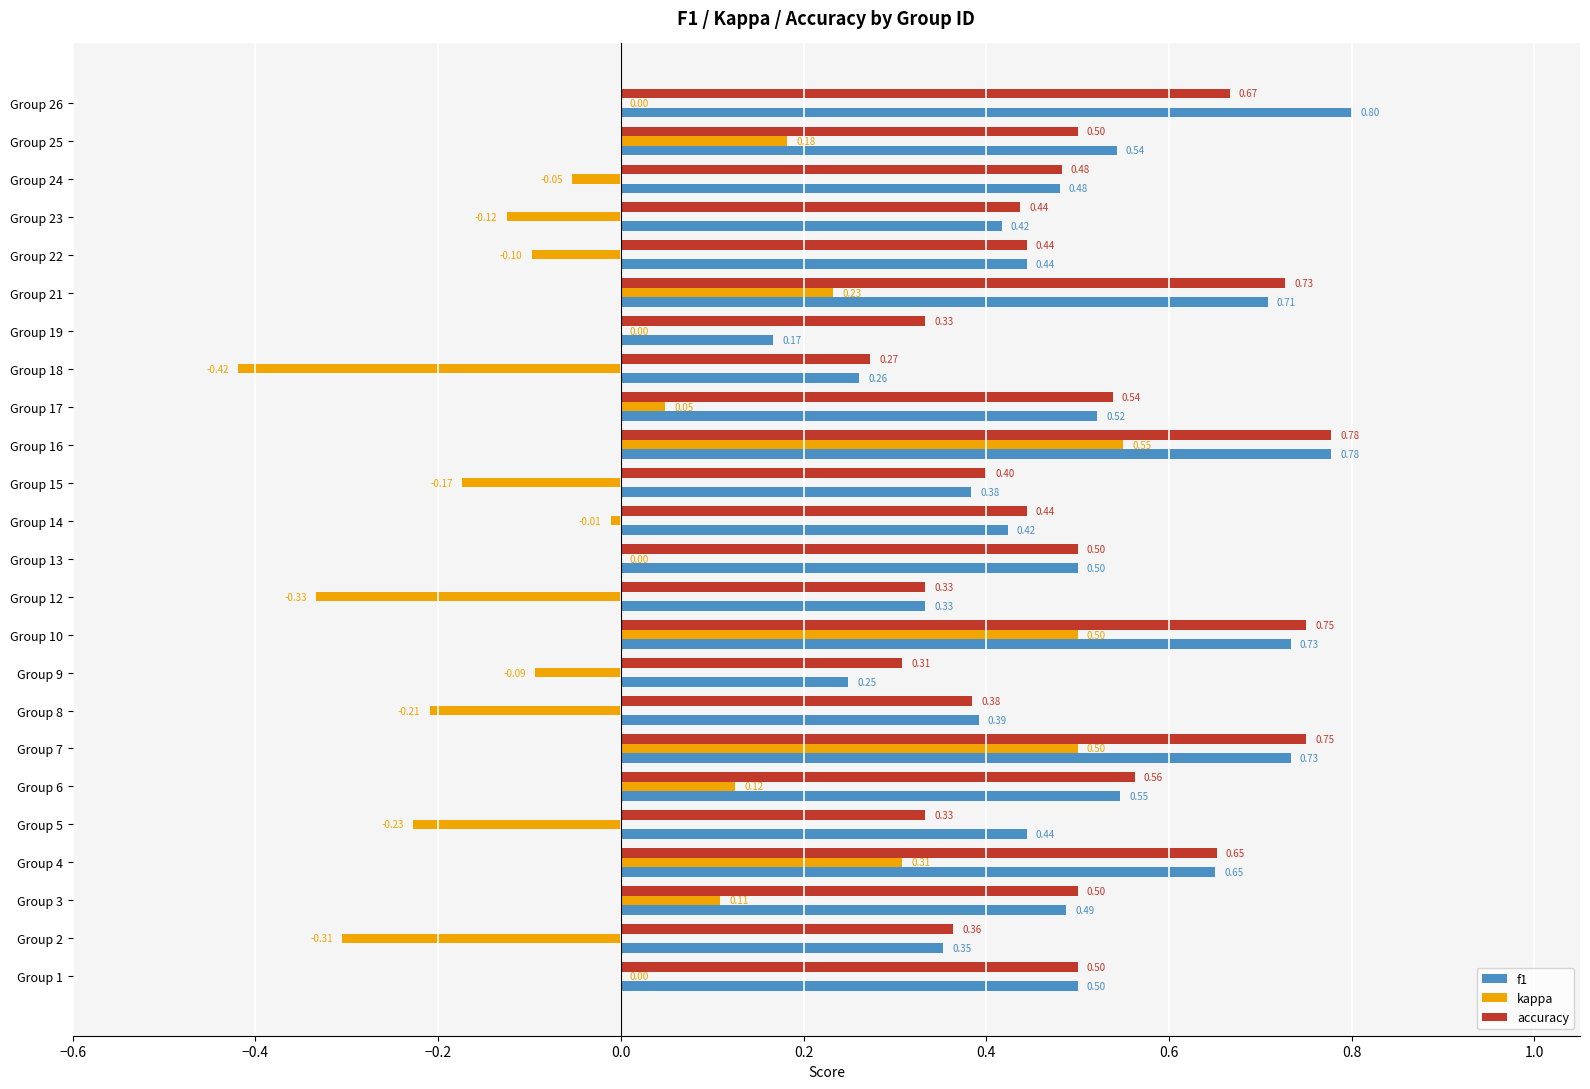

Which series changed the most between Group 4 and Group 8?

kappa